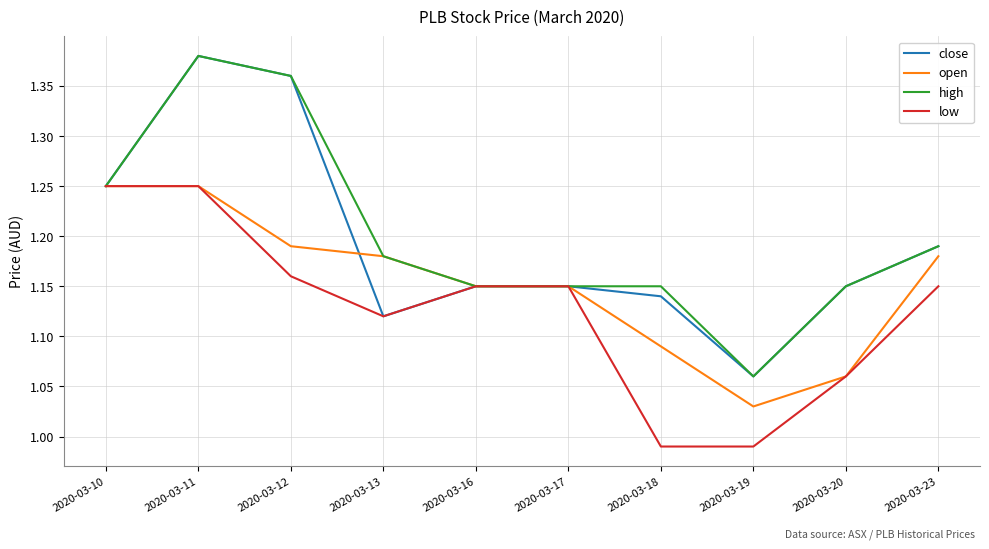

At which label does close reach its peak?

2020-03-11